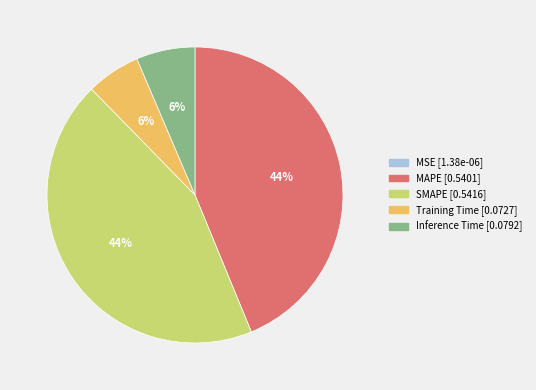

Between SMAPE and Inference Time, which is larger?

SMAPE